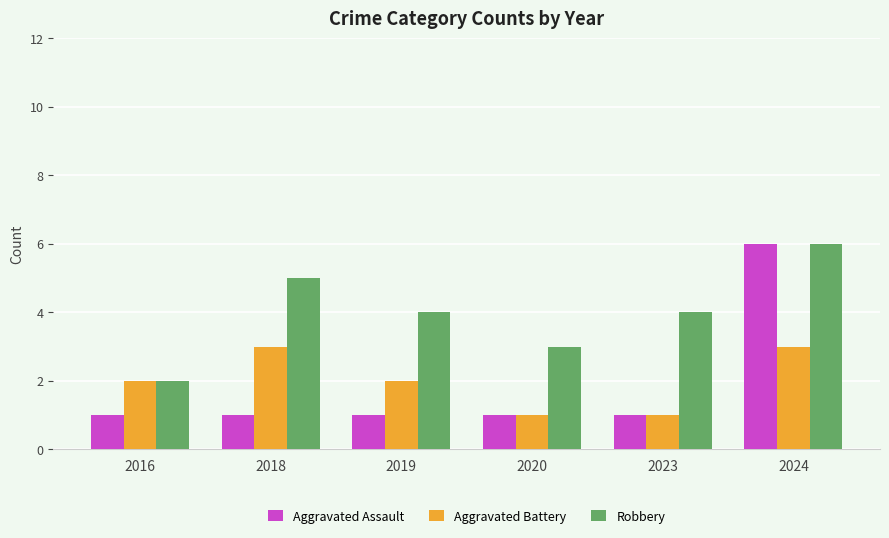

Is it true that Robbery equals 6 at 2024?

True